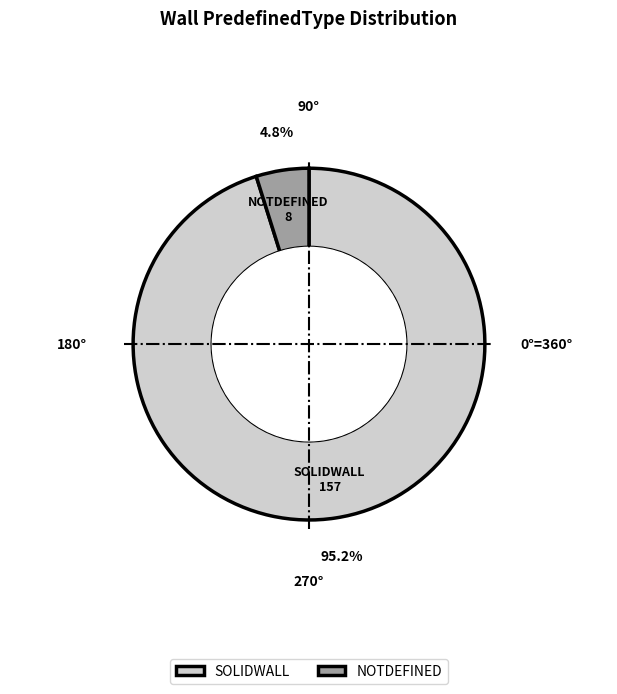

Rank the categories by value from lowest to highest.

NOTDEFINED, SOLIDWALL